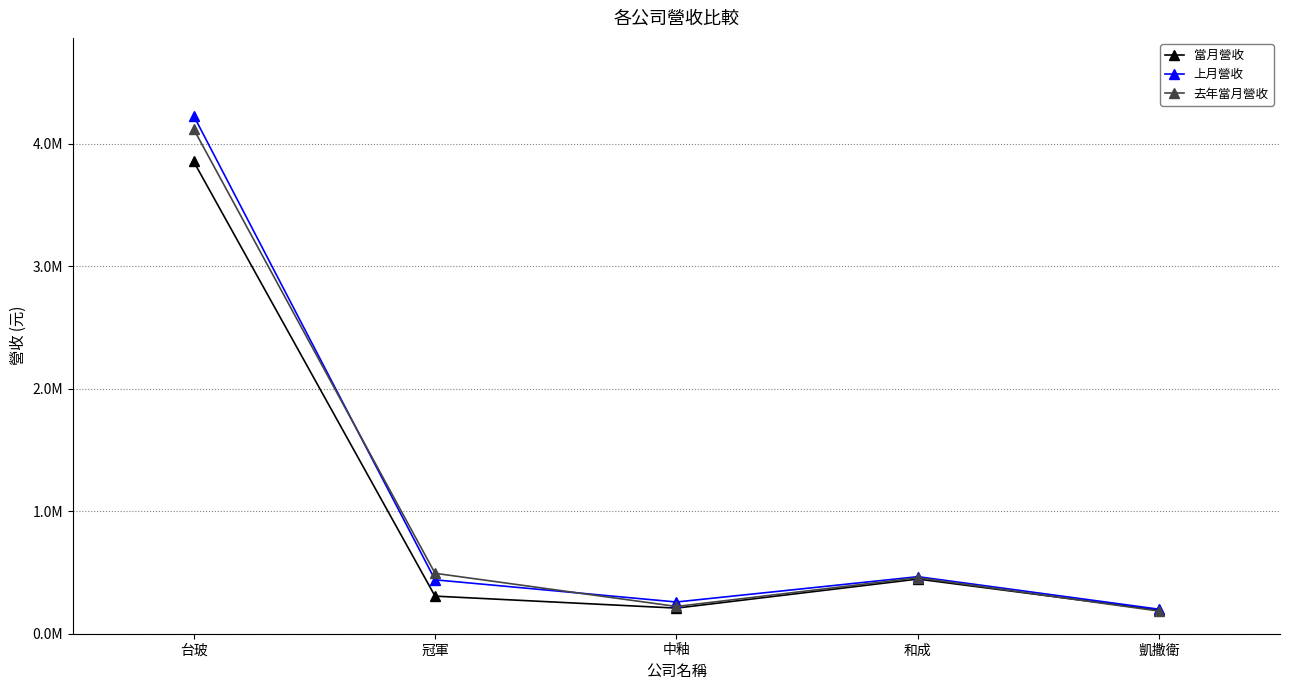

Which has a higher value, 中釉 or 台玻?

台玻